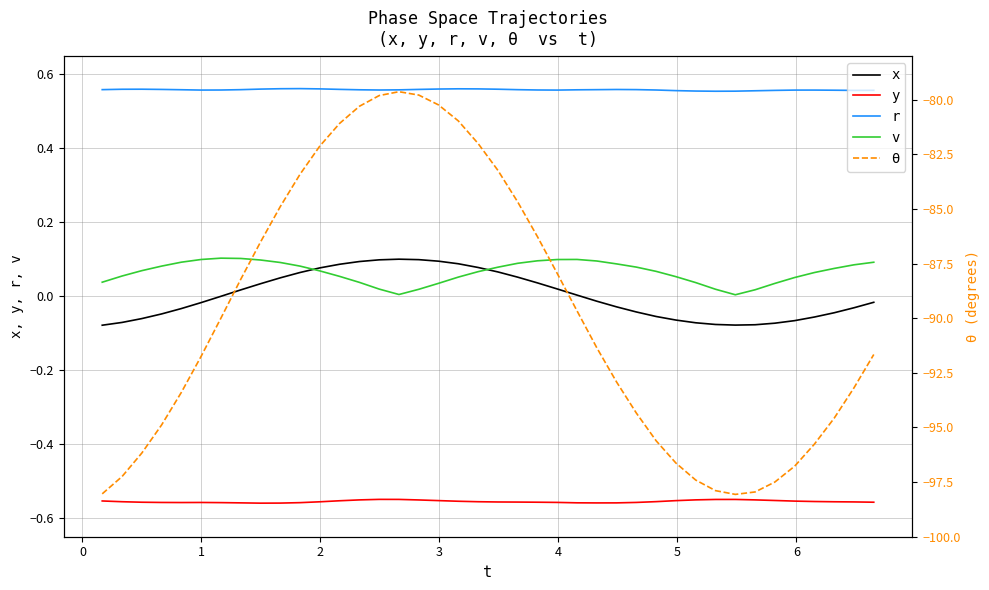

True or false: x and θ cross at least once.

False